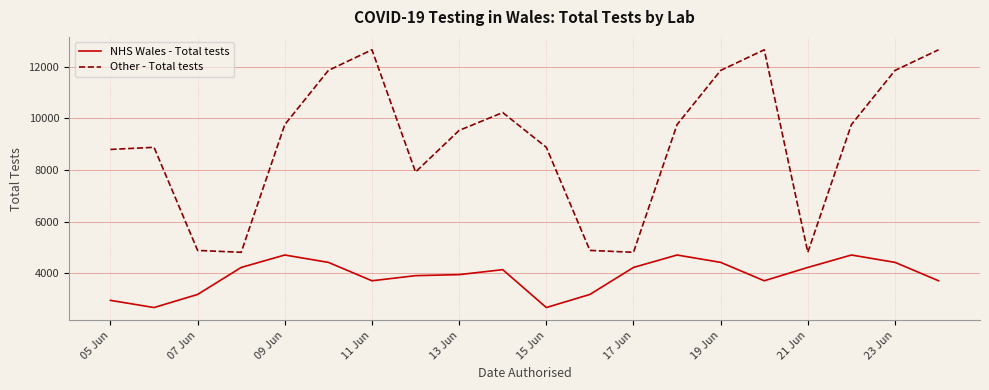

True or false: NHS Wales - Total tests has more than 0 points higher than both neighbors.

True